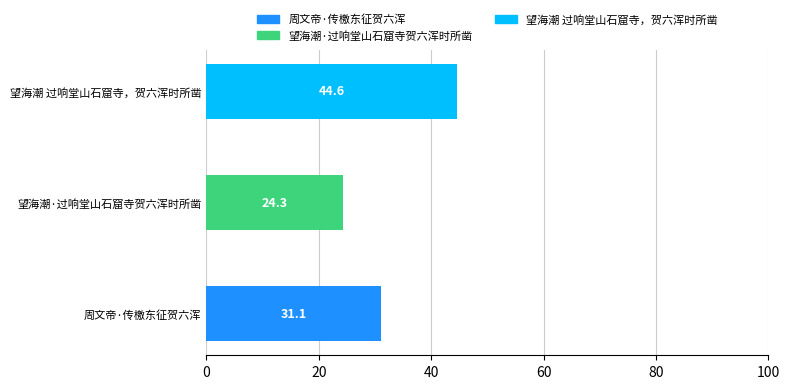

List the labels in order of value, largest first.

望海潮 过响堂山石窟寺，贺六浑时所凿, 周文帝·传檄东征贺六浑, 望海潮·过响堂山石窟寺贺六浑时所凿